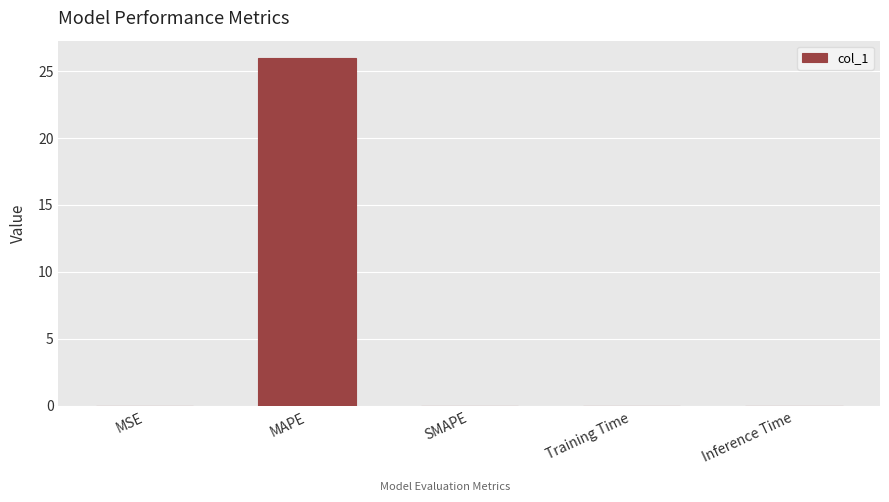

Are the bars grouped side by side (vs. stacked)?

No